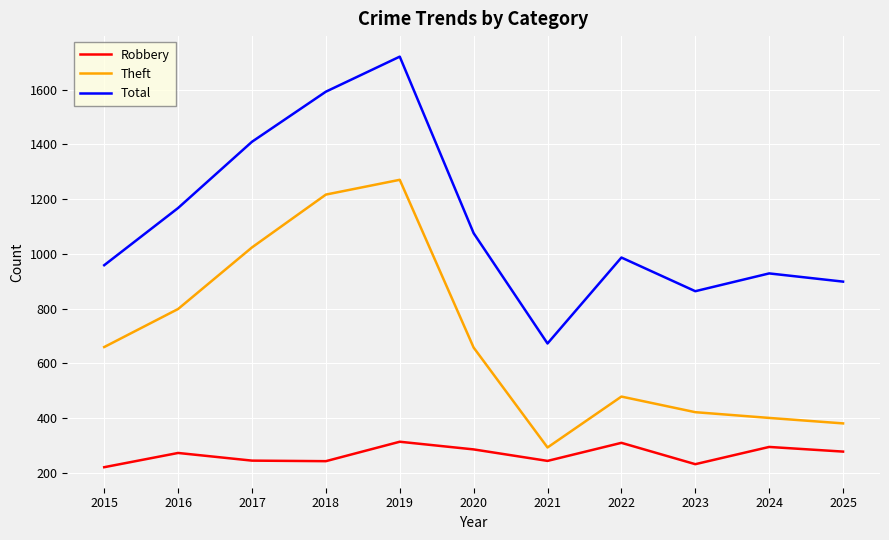

List the labels in order of Total value, largest first.

2019, 2018, 2017, 2016, 2020, 2022, 2015, 2024, 2025, 2023, 2021